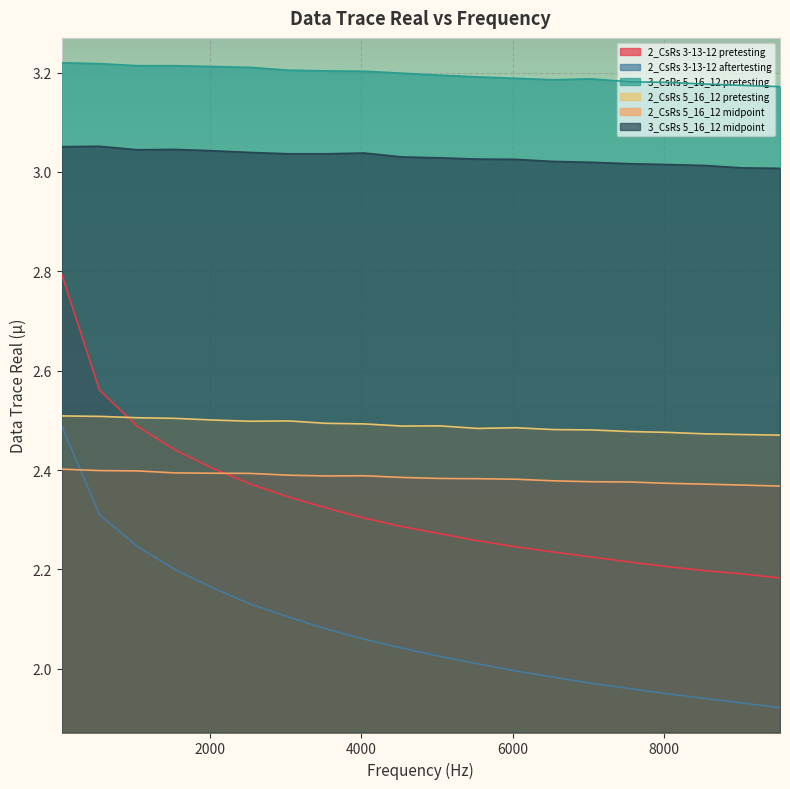

What position from the left is 3038.8?

7